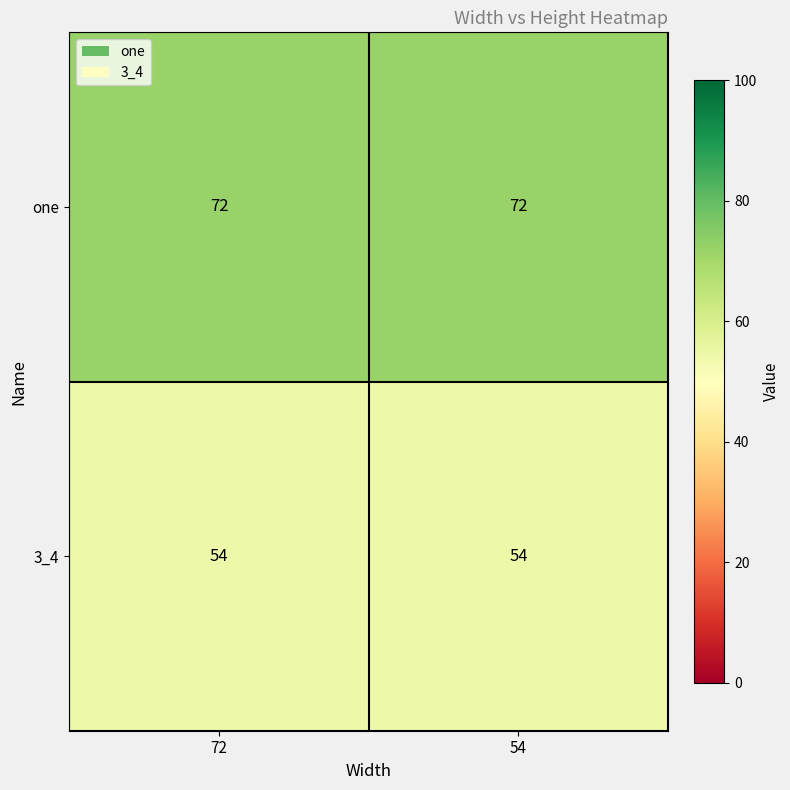

Which series has the largest total across all categories?

one